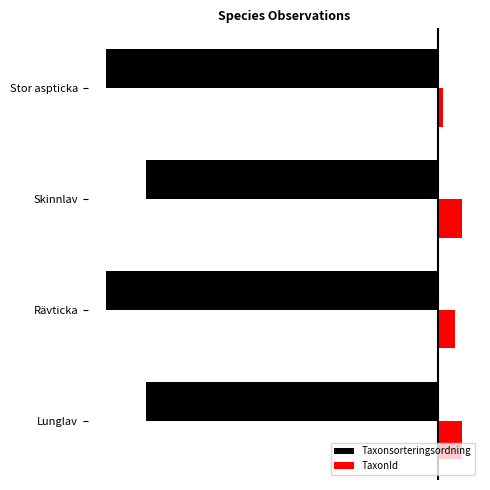

What are all the series names shown in the legend?

Taxonsorteringsordning, TaxonId